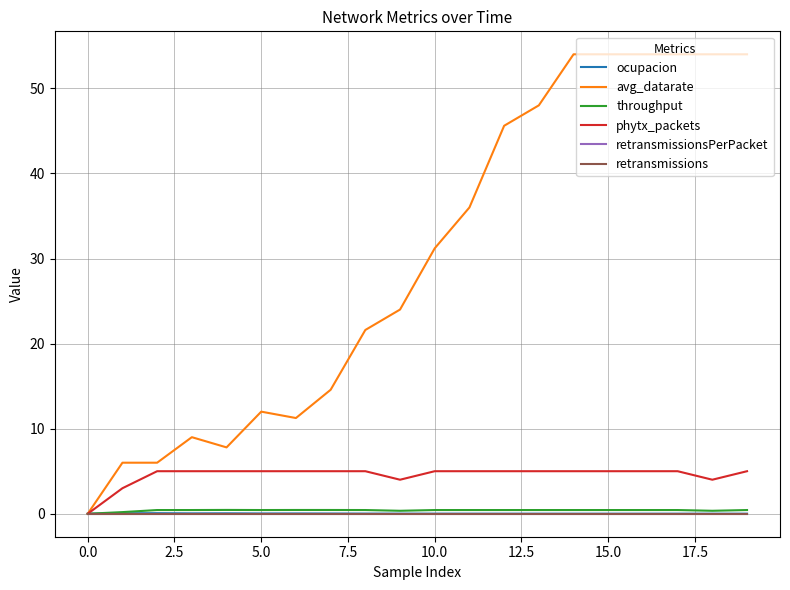

Does the chart have visible grid lines?

Yes